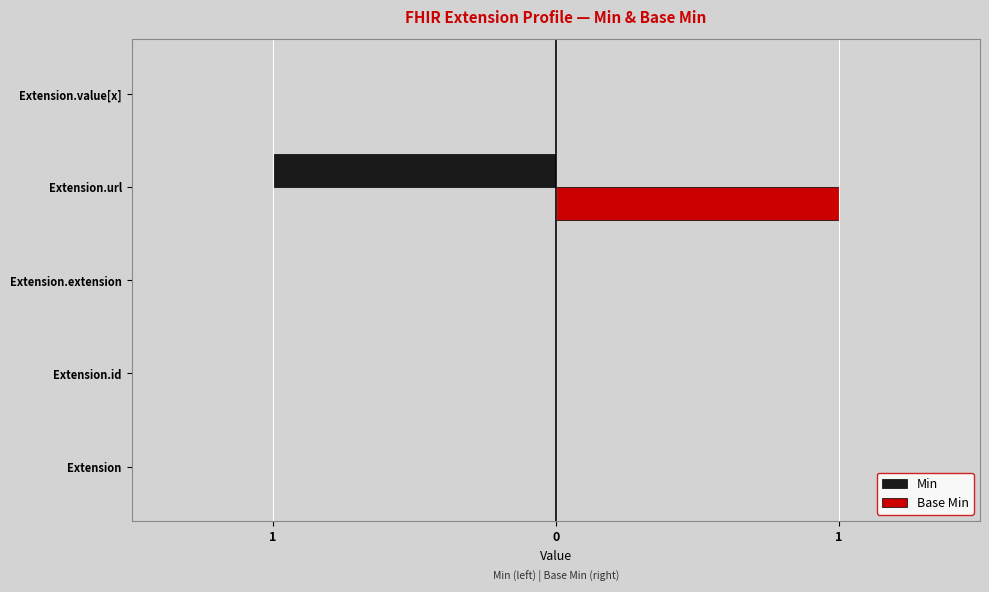

Rank the series by their maximum value, from highest to lowest.

Base Min, Min